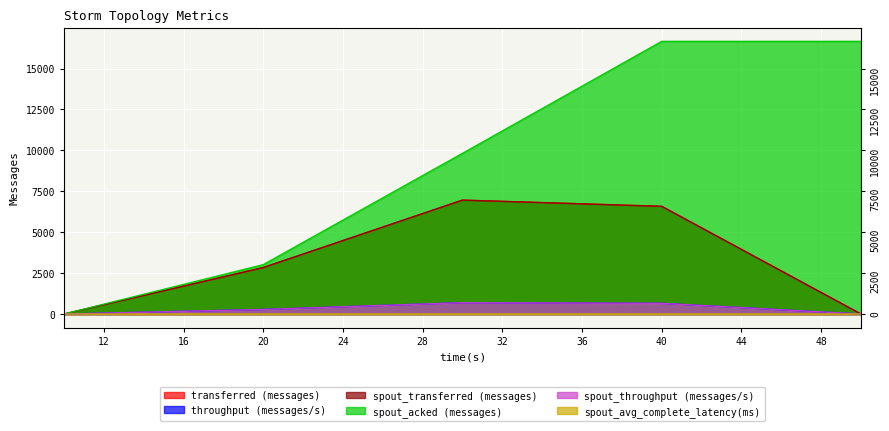

How many distinct data groups are displayed?

6